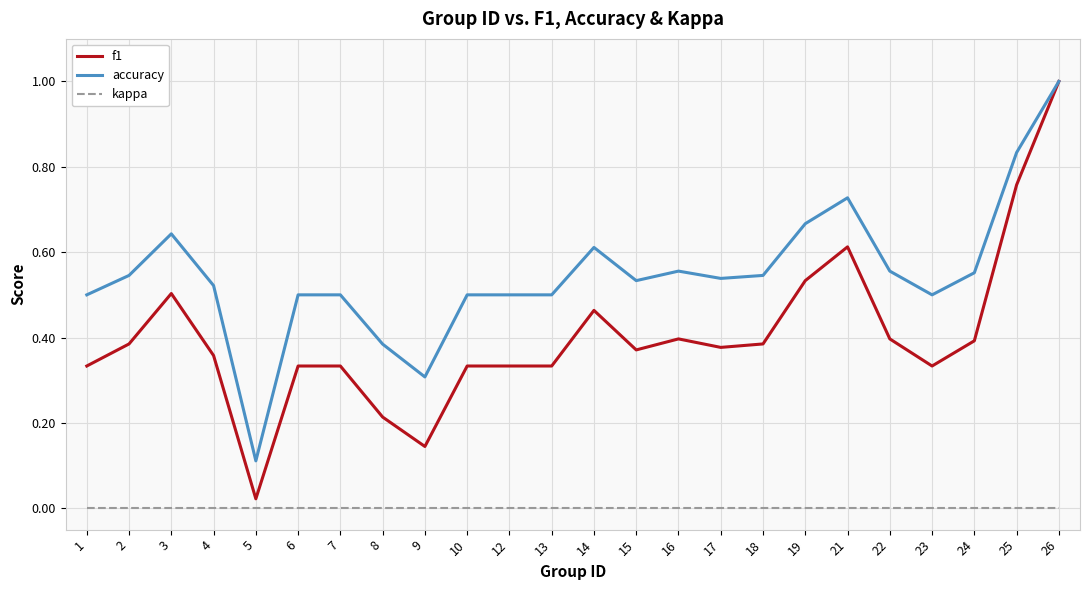

What is the greatest value displayed?

1.0